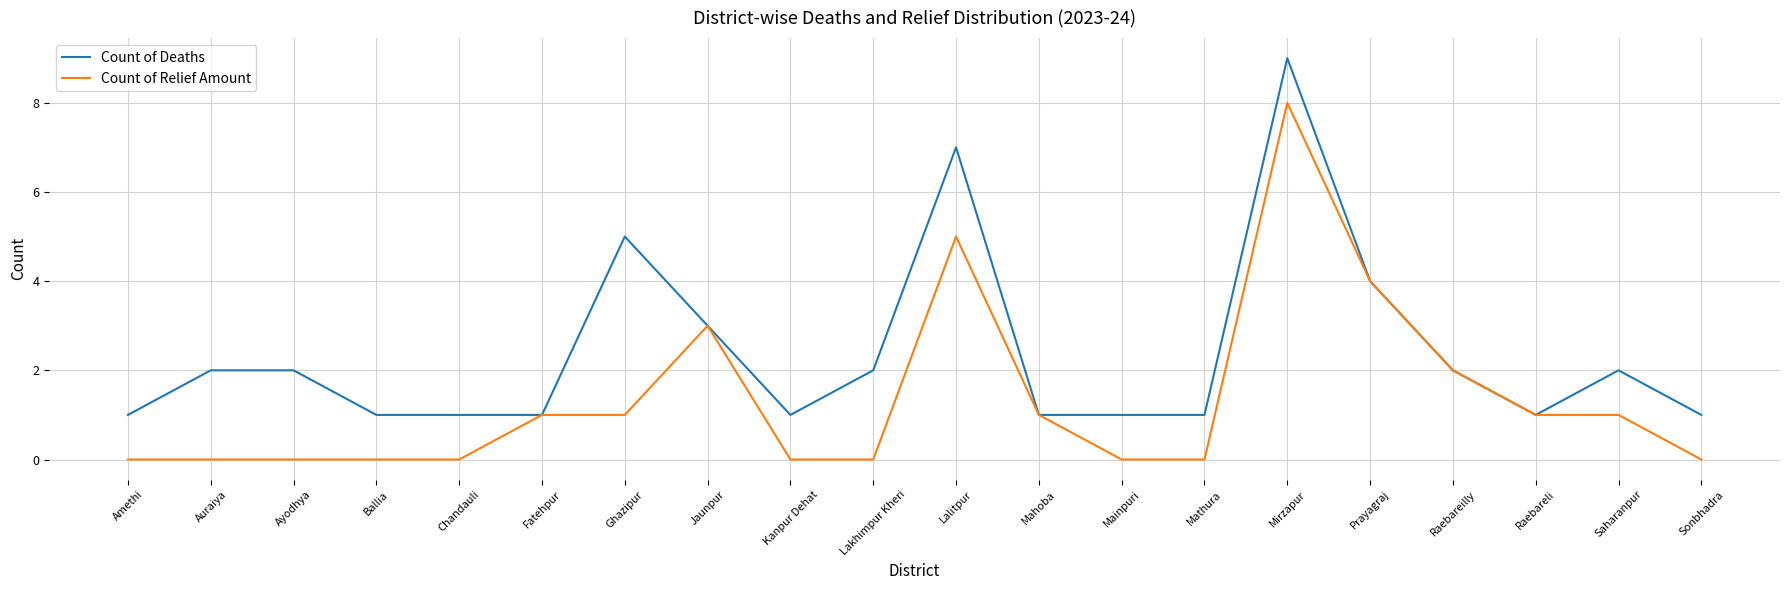

At which category is the sum across all series the highest?

Mirzapur